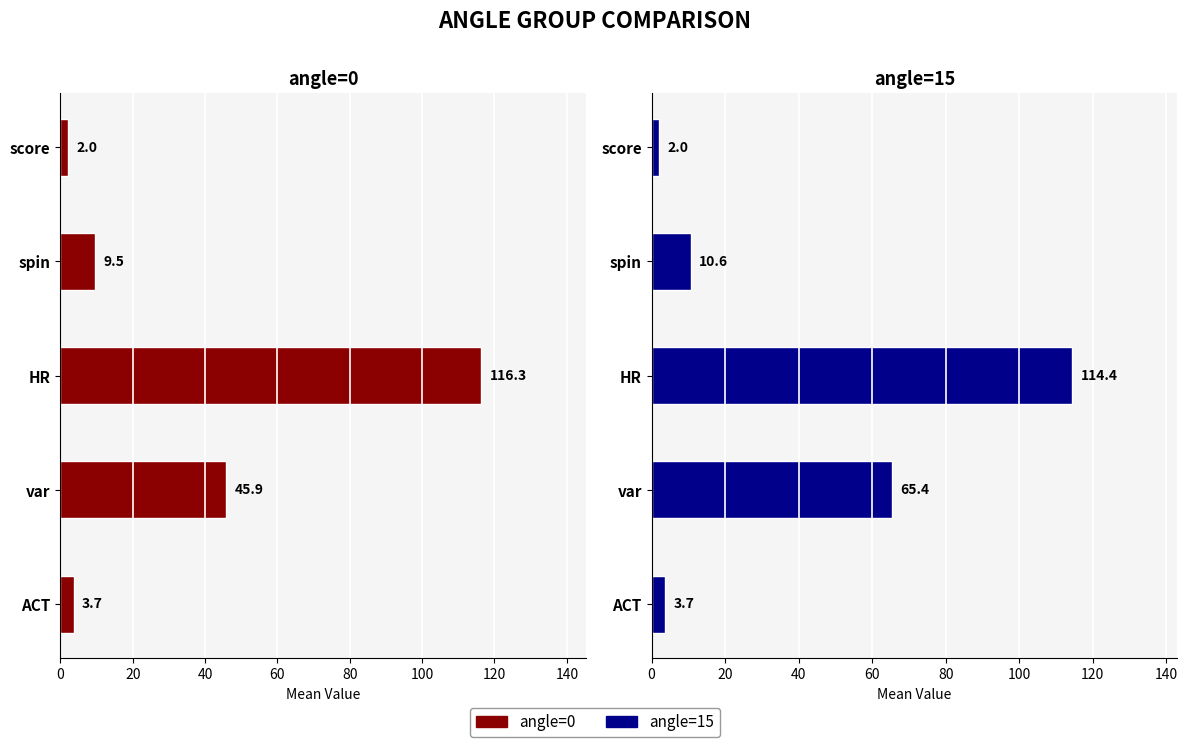

How many bars are there in total?

10